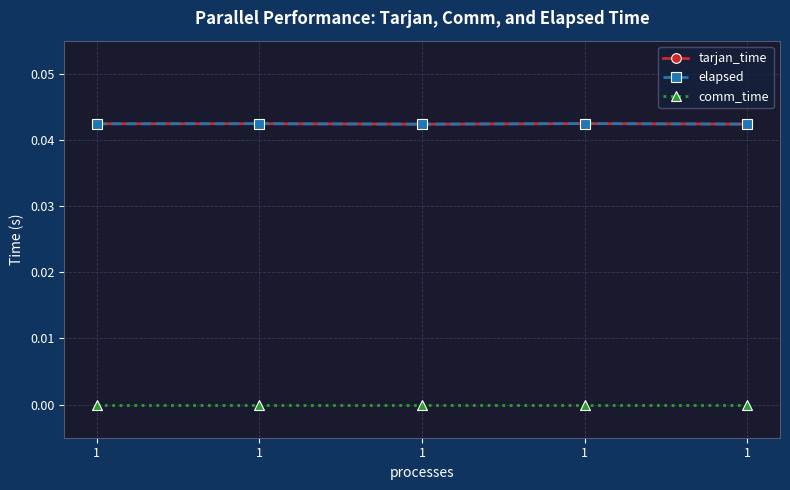

True or false: tarjan_time and elapsed cross at least once.

False